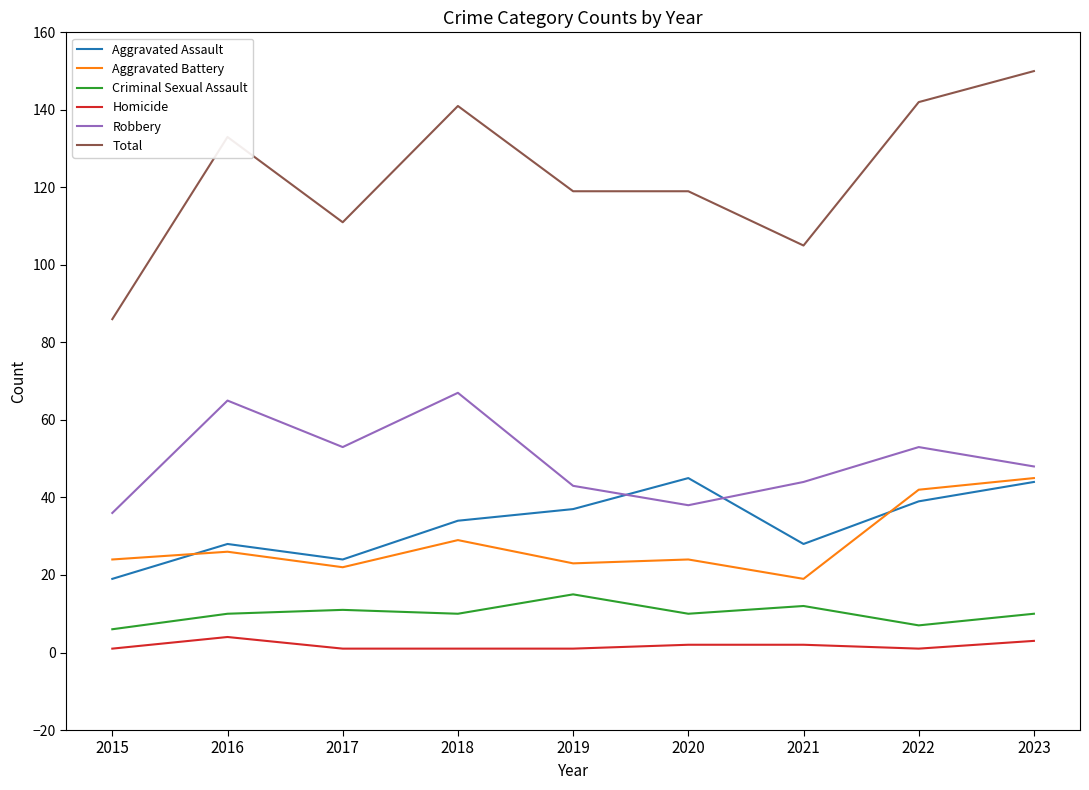

Which series has the largest total across all categories?

Total